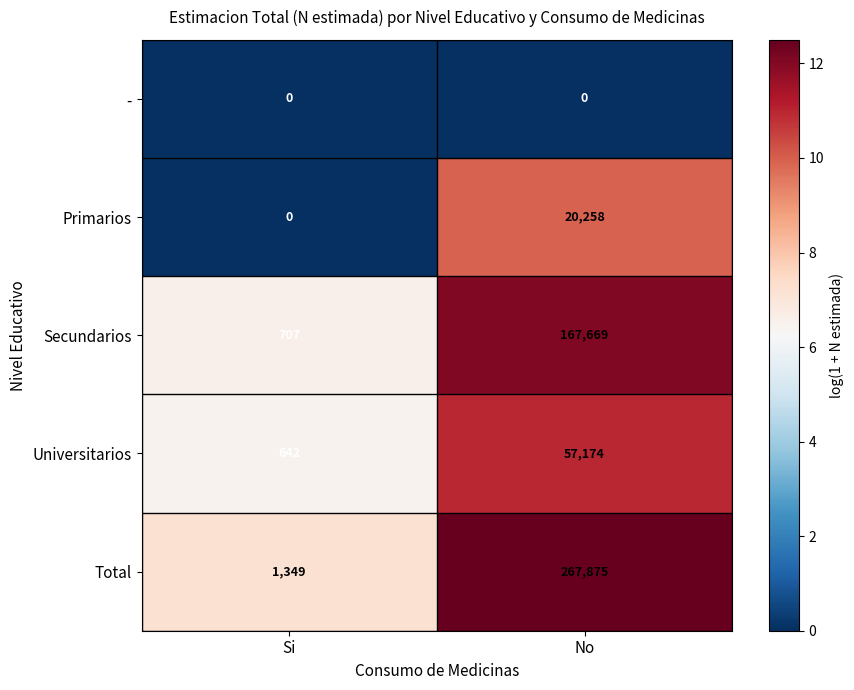

Reading left to right, extract all data points from this chart.

-: Si=0	No=0
Primarios: Si=0	No=20258
Secundarios: Si=707	No=167669
Universitarios: Si=642	No=57174
Total: Si=1349	No=267875